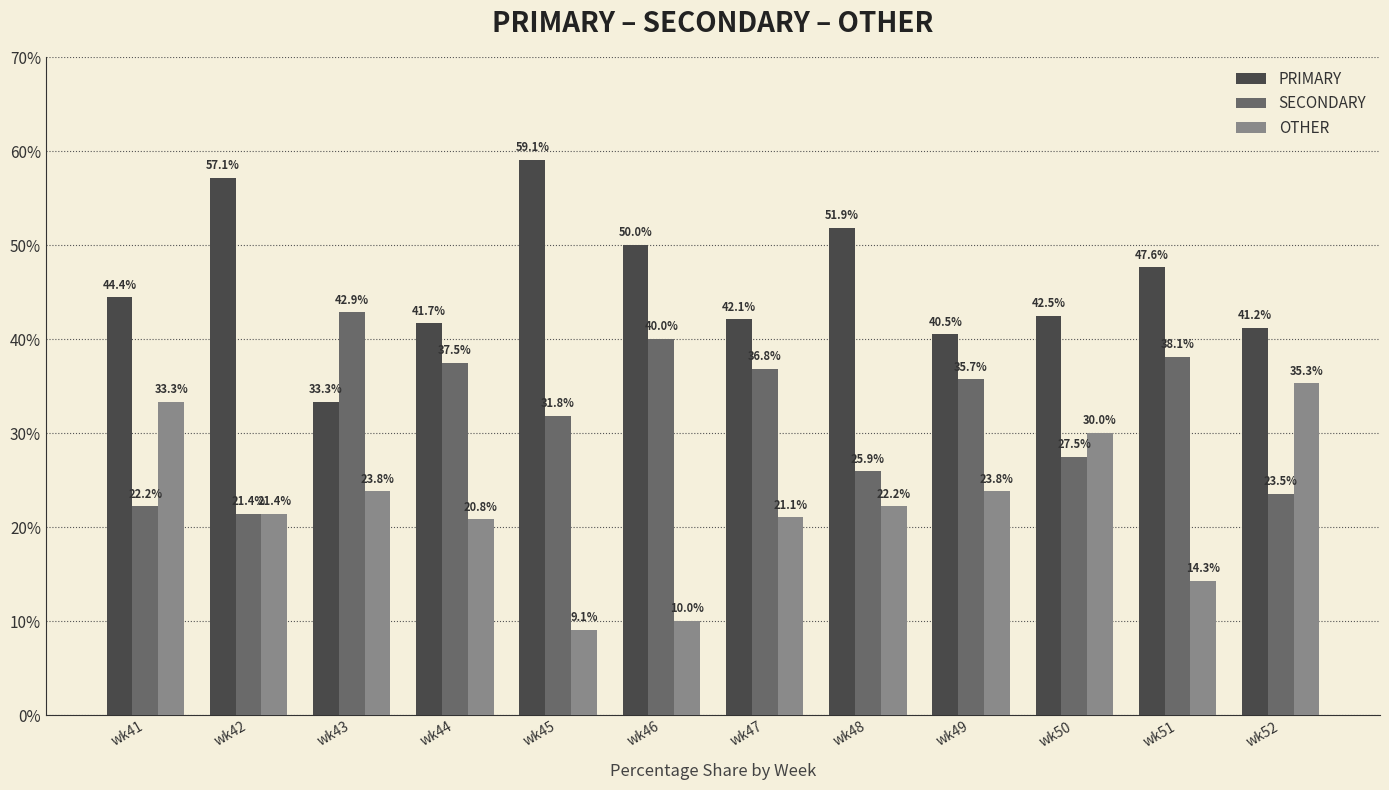

Which category has the highest value across all series?

wk45